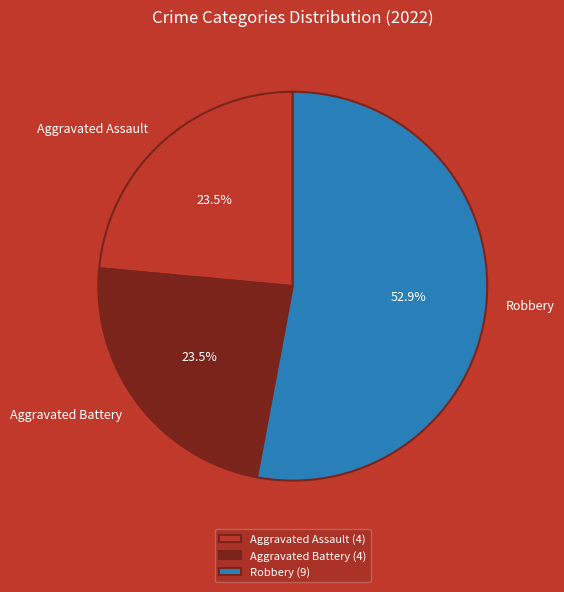

Does Aggravated Assault account for over 50% of the chart?

No